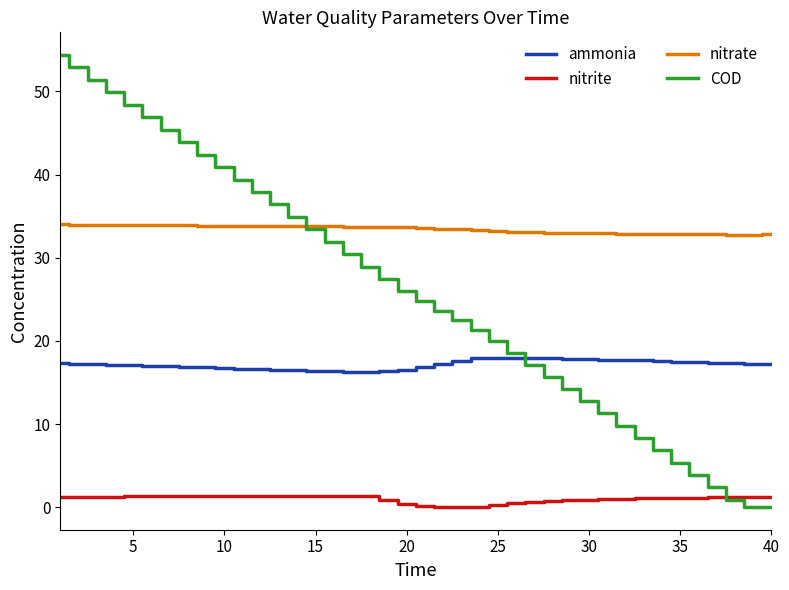

List the series in order of their peak value, lowest first.

nitrite, ammonia, nitrate, COD